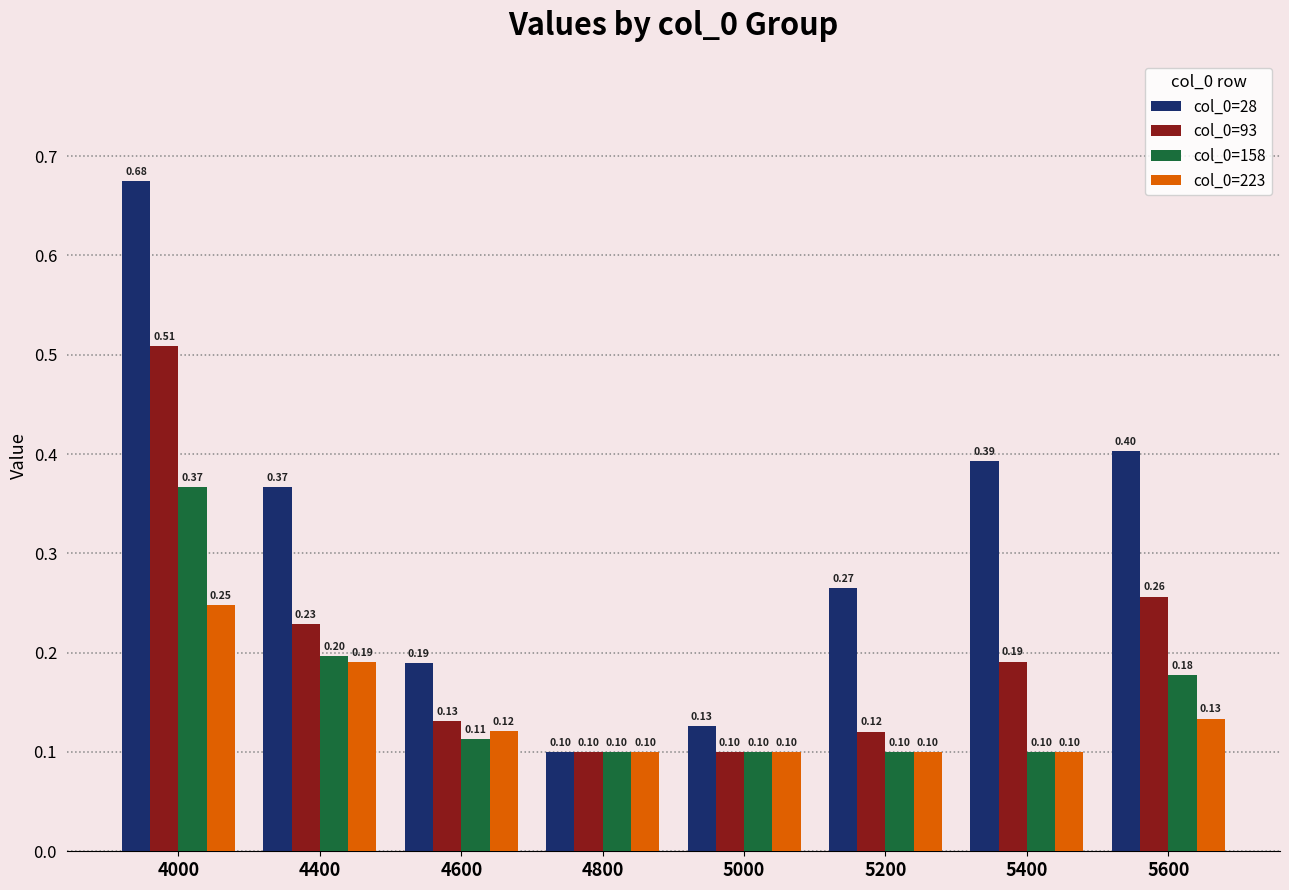

At 4000, list the series in order from largest to smallest.

col_0=28, col_0=93, col_0=158, col_0=223